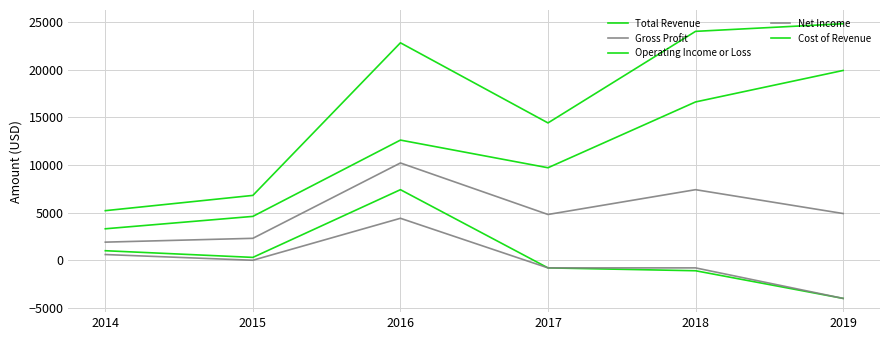

What is the average value of the Net Income series?

-100